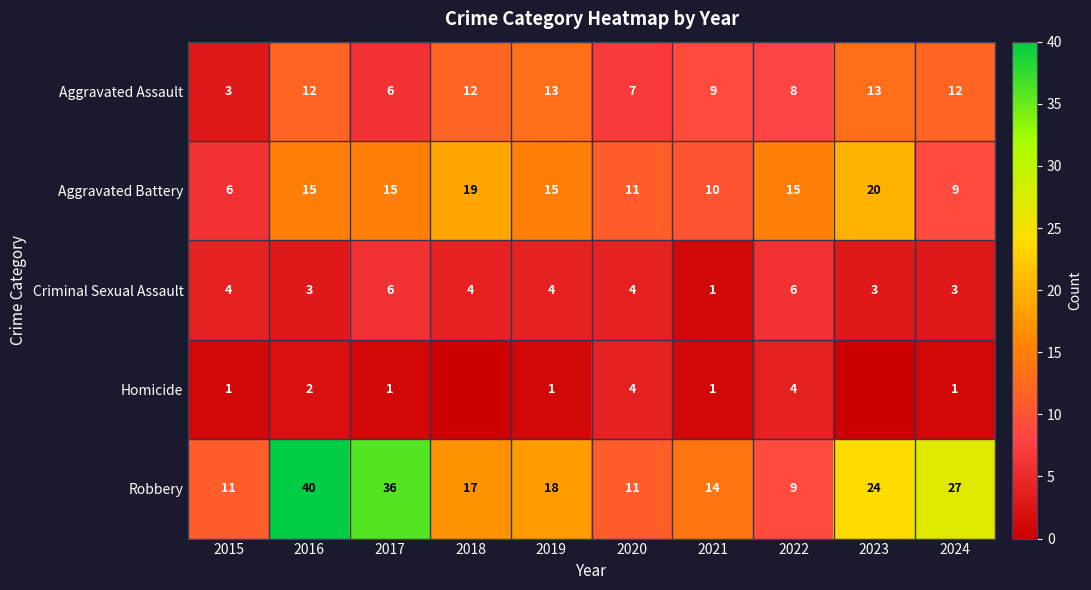

Is it true that Homicide equals 7 at 2022?

False